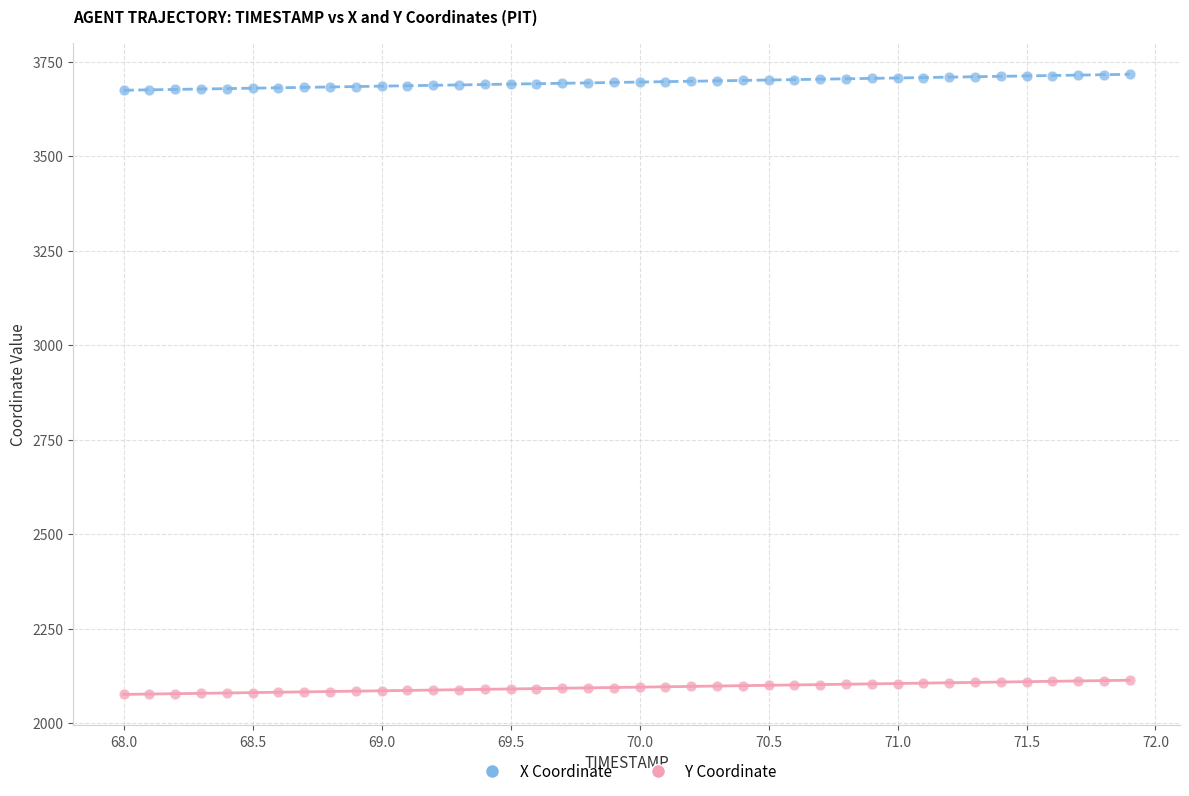

Which series reaches the maximum Y coordinate?

X Coordinate